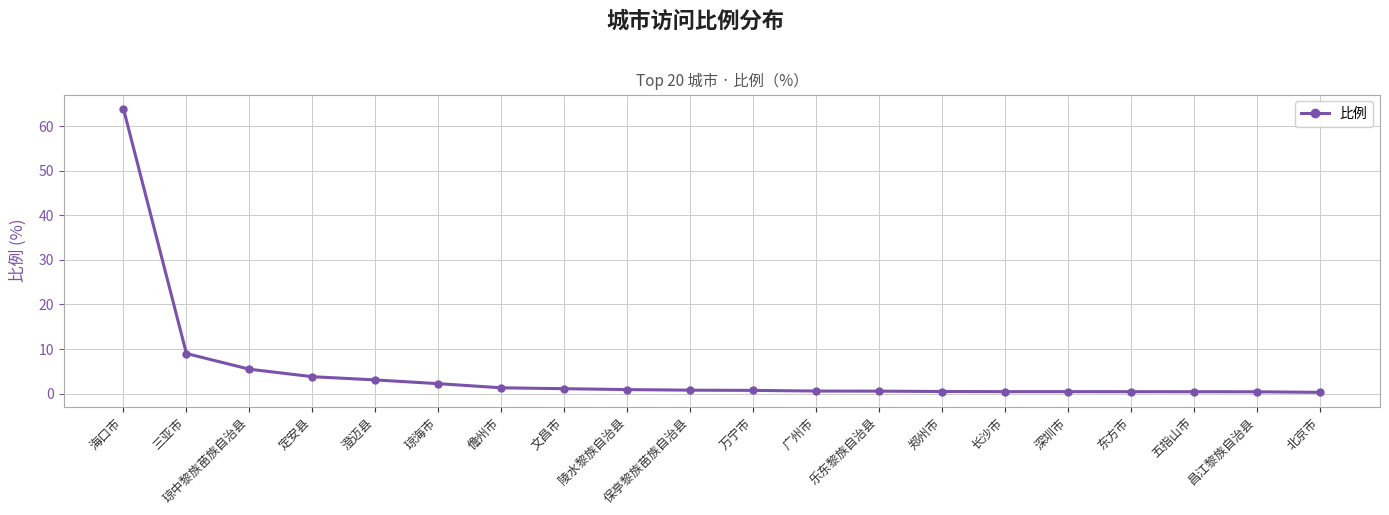

Is it true that the value at 琼中黎族苗族自治县 is 5.5?

True